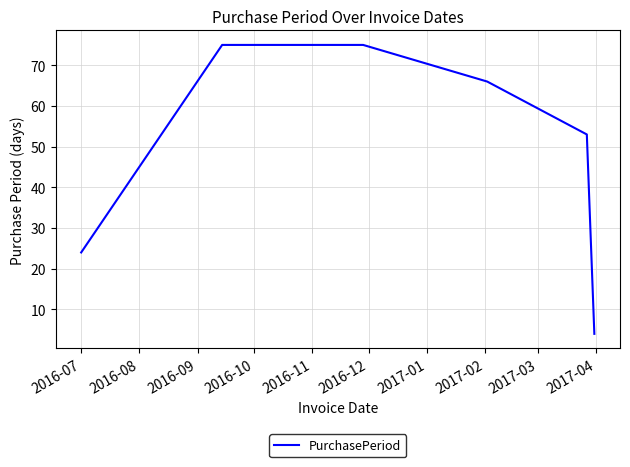

What is the average value?

50